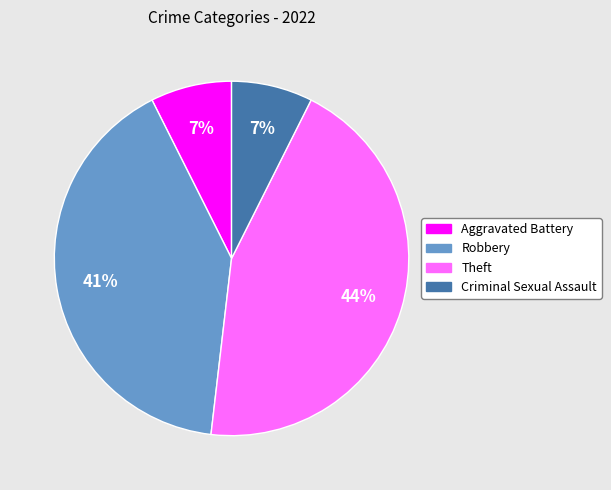

Count the number of slices in the pie.

4